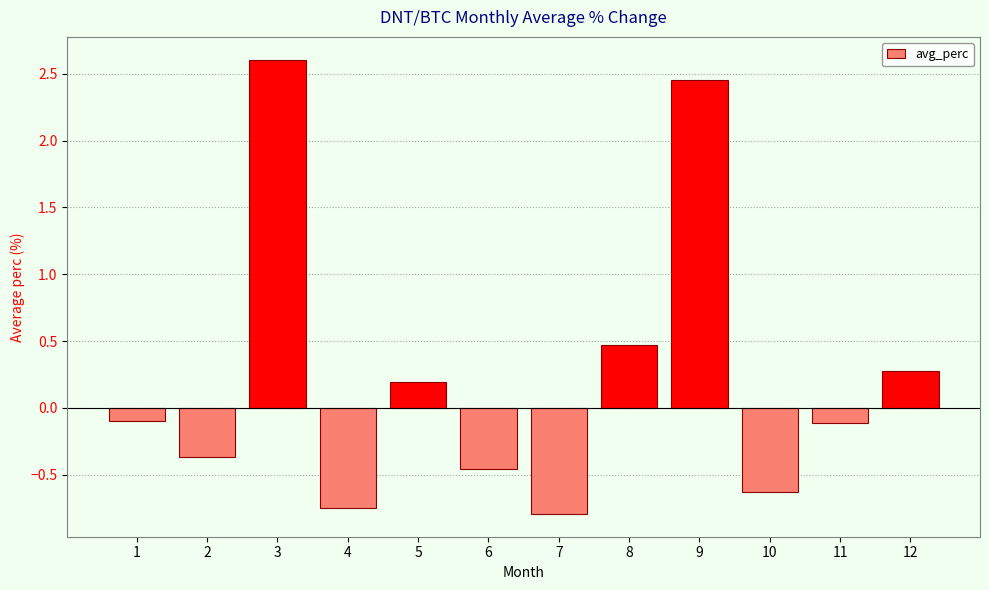

What is the approximate value at 10?

-0.6